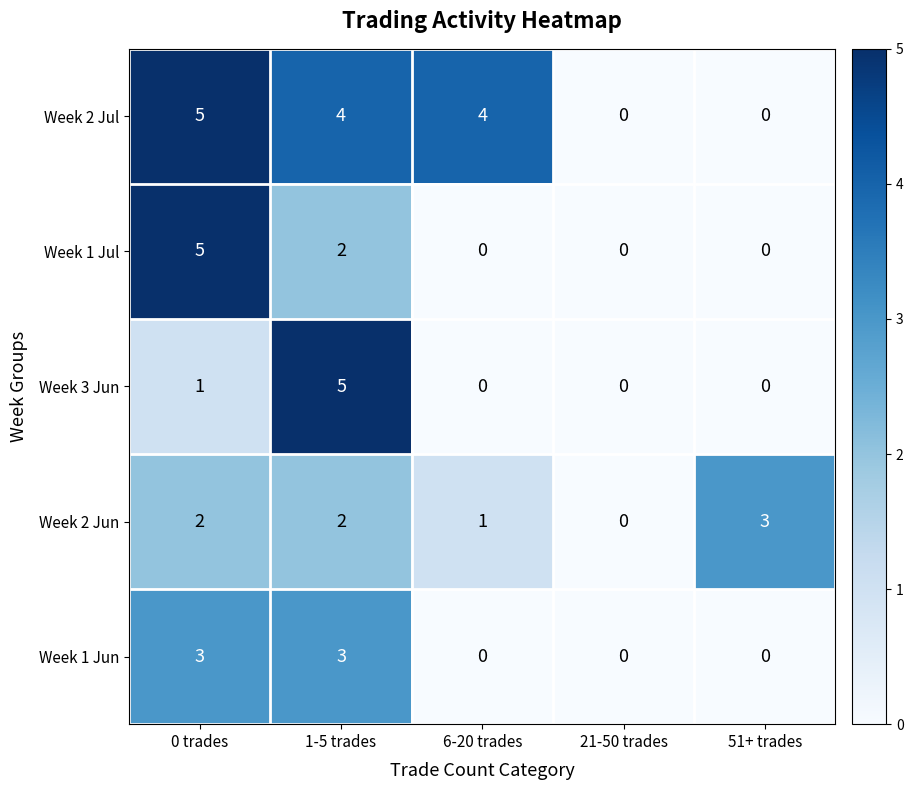

True or false: Week 2 Jul has a value of 0 at 51+ trades.

True